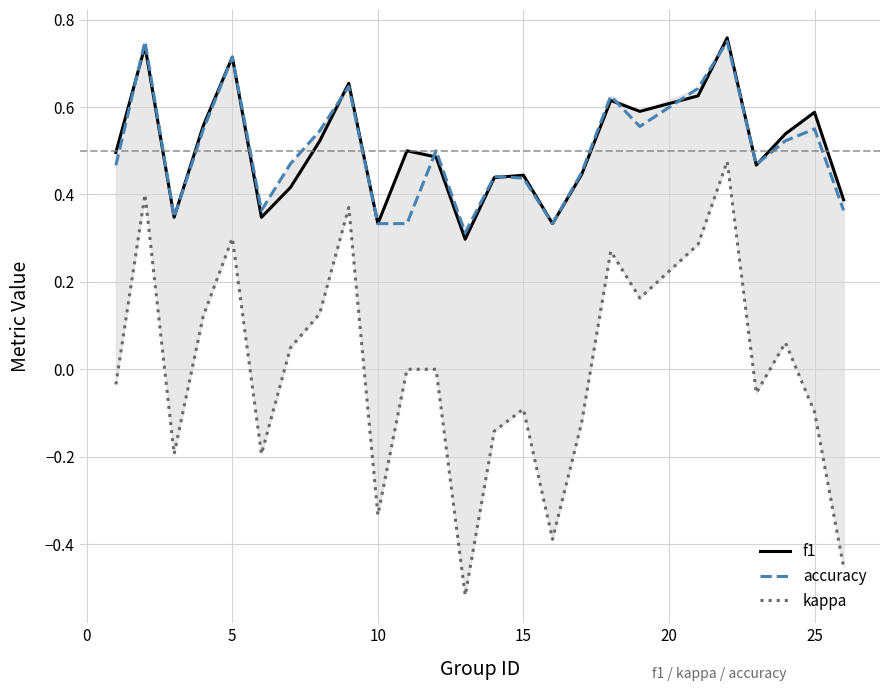

At 15, list the series in order from smallest to largest.

kappa, f1, accuracy